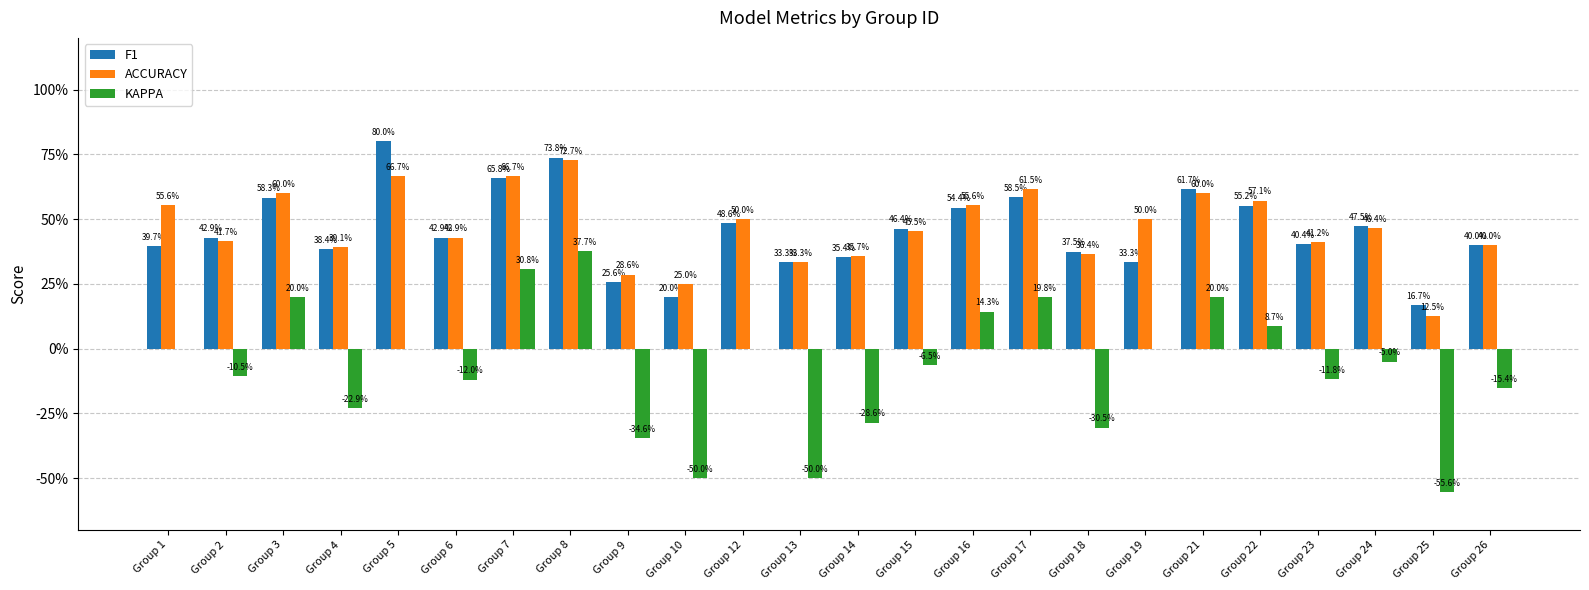

Which series has the largest range (max minus min)?

KAPPA